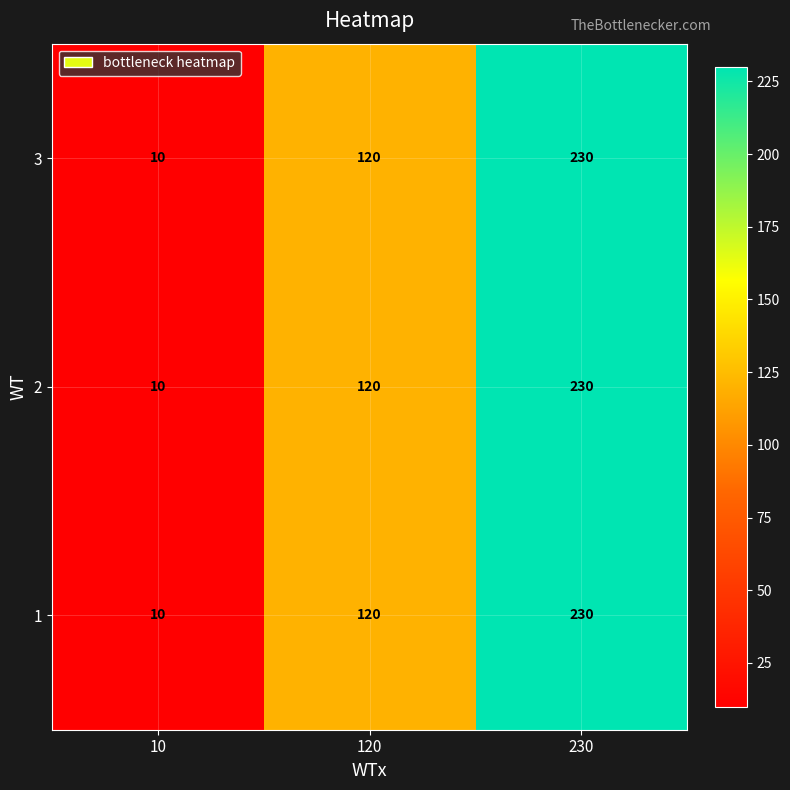

At which category is the sum across all series the highest?

230